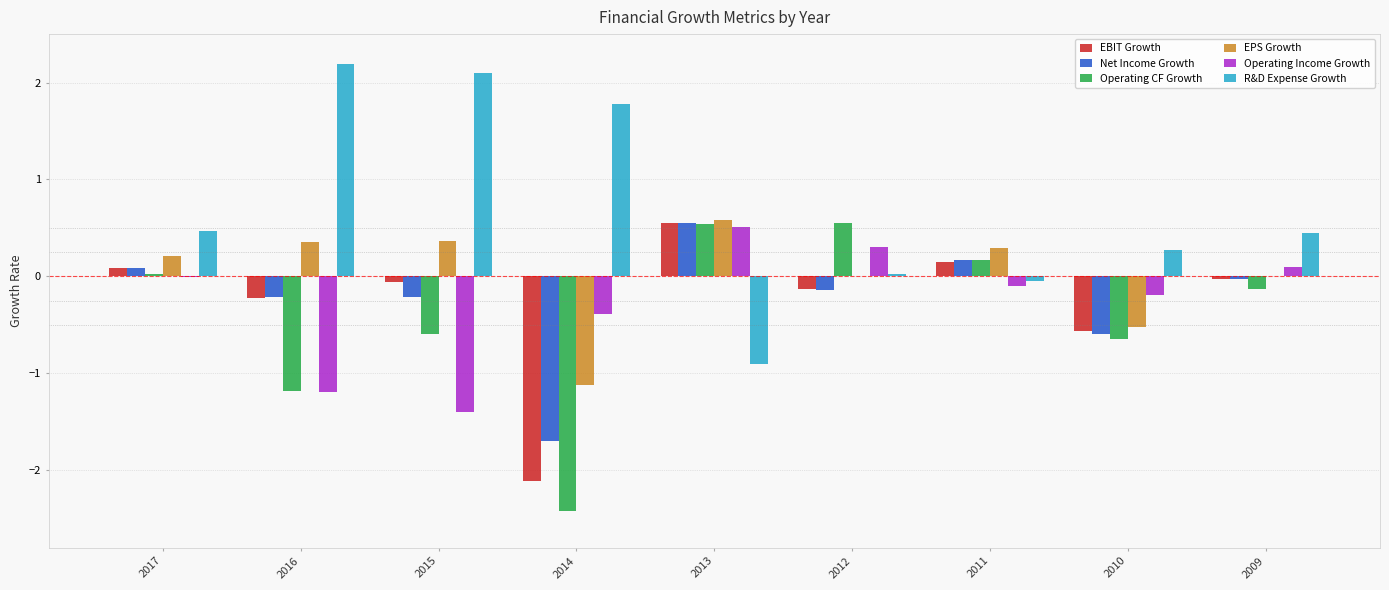

What are all the series names shown in the legend?

EBIT Growth, Net Income Growth, Operating CF Growth, EPS Growth, Operating Income Growth, R&D Expense Growth